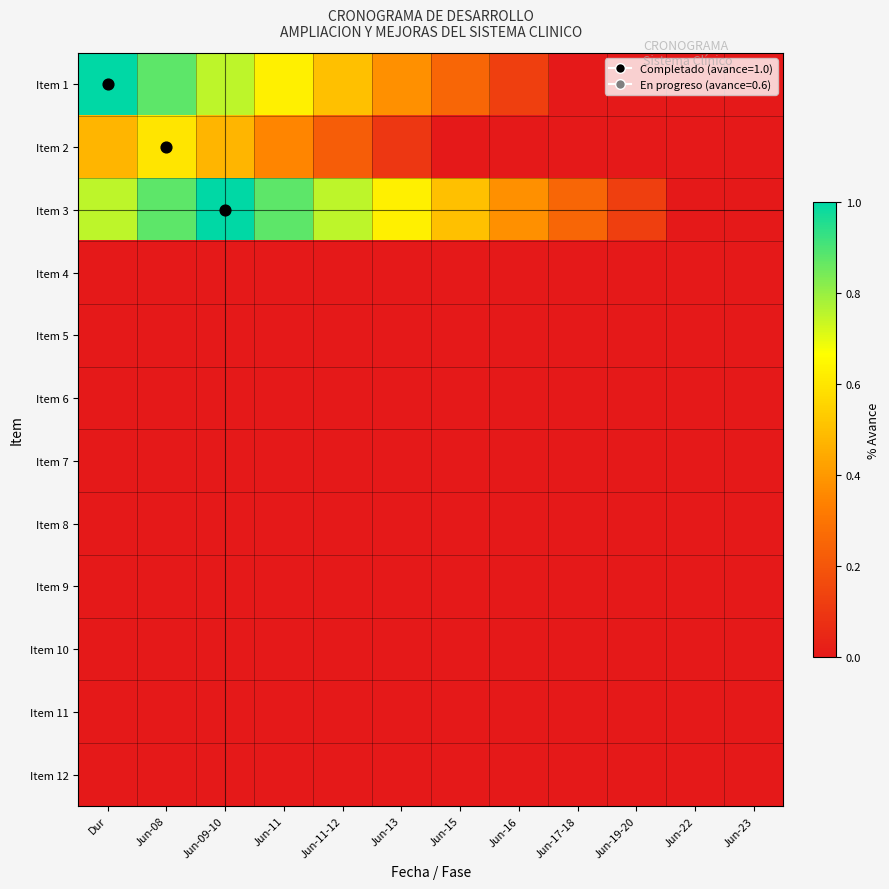

Which has a higher value, Dur or Jun-16?

Dur